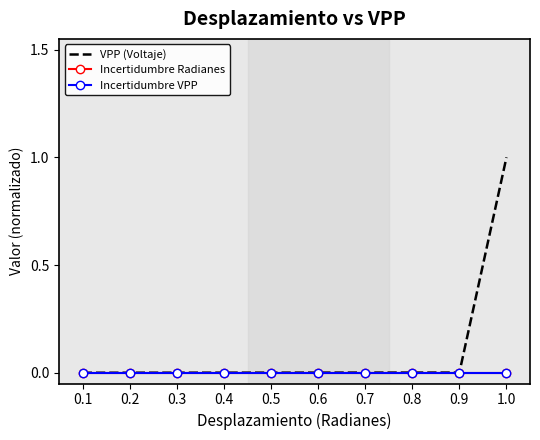

How many series are shown in this chart?

3